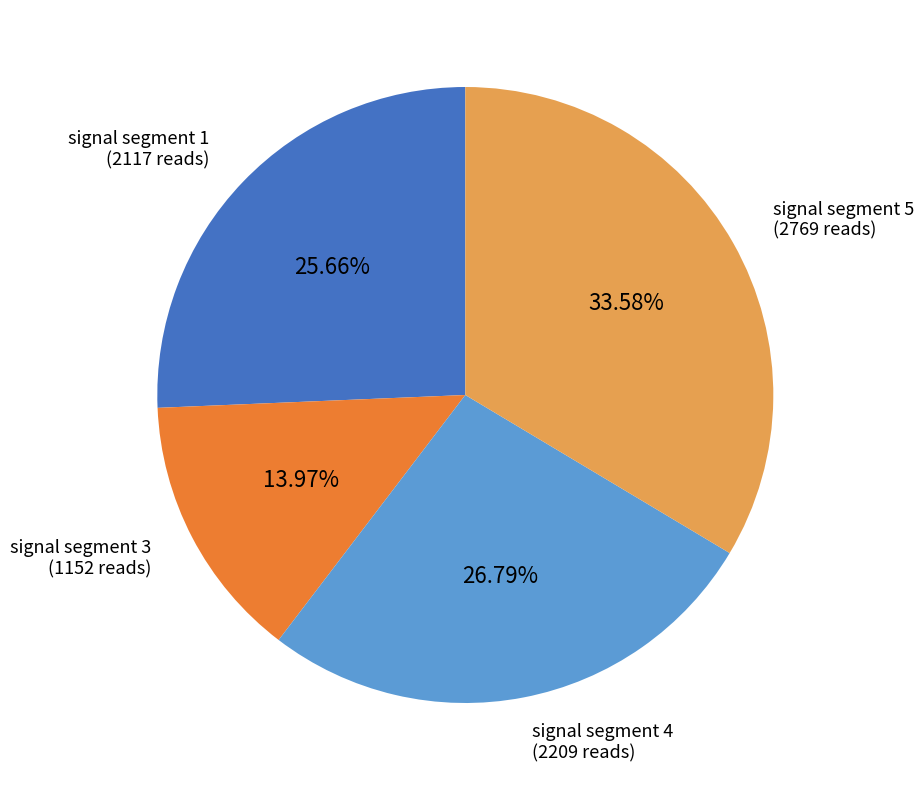

Is there a majority slice in this chart?

No